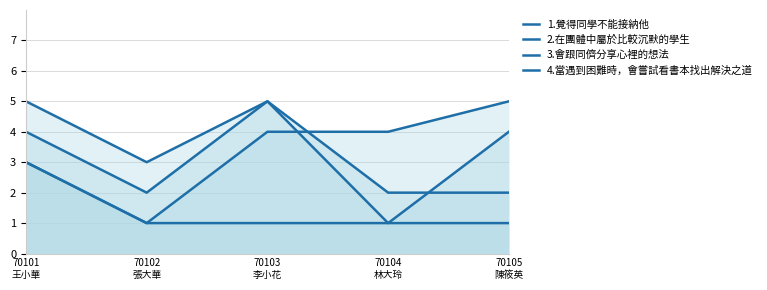

At which category is the sum across all series the highest?

70101
王小華